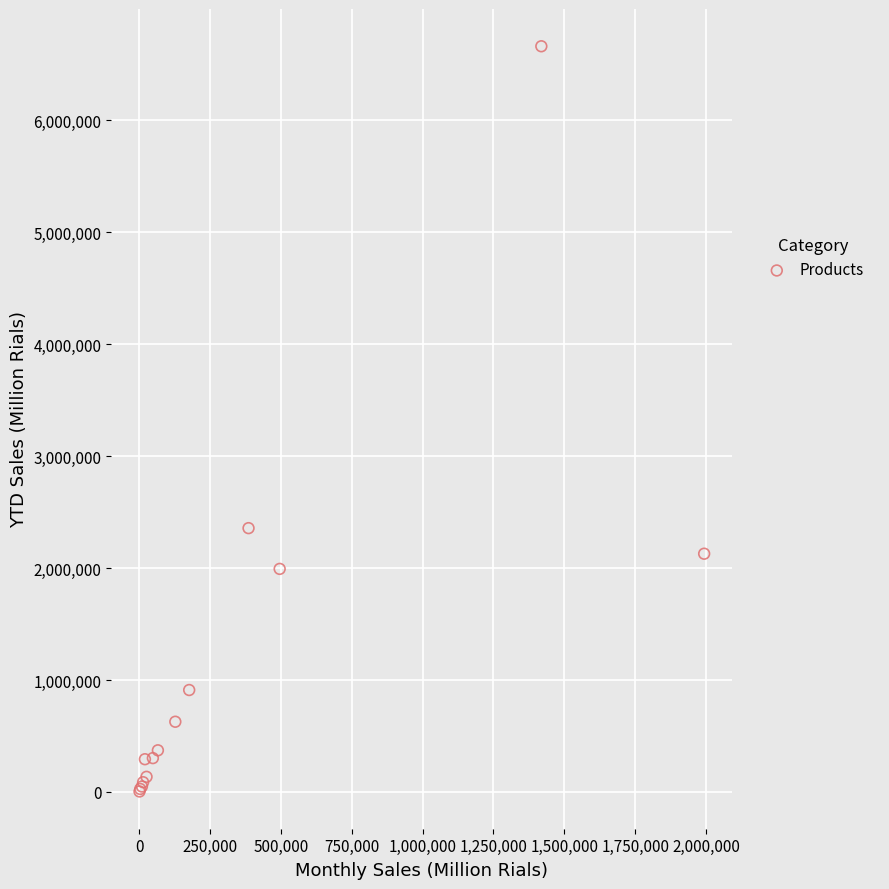

What Y value in the scatter plot is closest to 3333113?

2356750